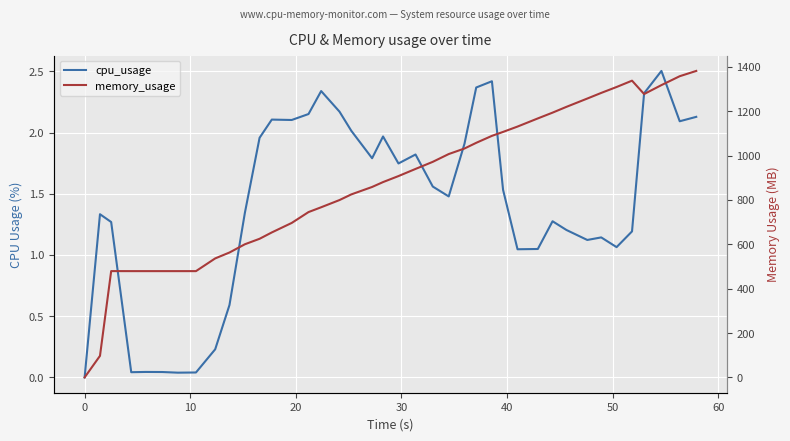

Reading left to right, transcribe all the data shown in this chart.

cpu_usage: 0.0	1.3	1.3	0.0	0.0	0.0	0.0	0.0	0.2	0.6	1.3	2.0	2.1	2.1	2.2	2.3	2.2	2.0	1.8	2.0	1.7	1.8	1.6	1.5	1.9	2.4	2.4	1.5	1.0	1.0	1.3	1.2	1.1	1.1	1.1	1.2	2.3	2.5	2.1	2.1
memory_usage: 0.0	97.2	479.2	479.1	479.1	479.1	479.1	479.1	536.4	563.0	600.2	624.9	653.5	696.4	745.3	767.0	799.5	825.0	858.5	880.5	907.6	939.8	971.8	1006.9	1031.9	1057.5	1088.9	1106.7	1130.8	1167.5	1193.6	1219.7	1257.1	1282.5	1309.2	1337.7	1277.4	1317.7	1357.8	1381.6